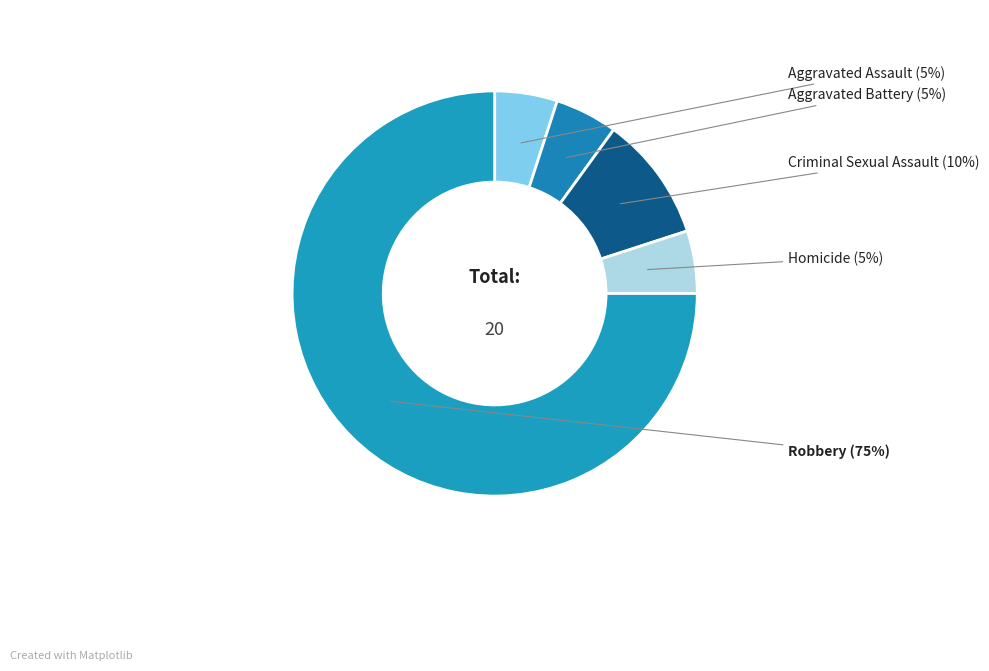

What is the smallest slice in the pie chart?

Aggravated Assault